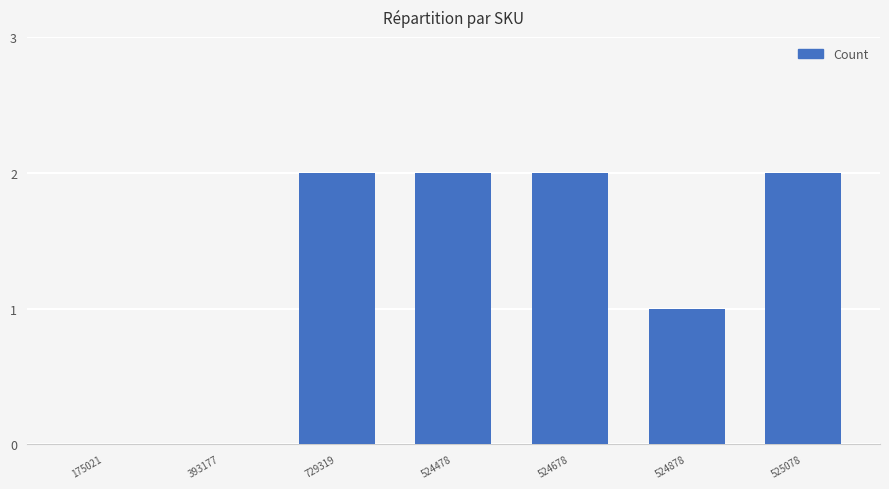

Between 393177 and 729319, which is larger?

729319